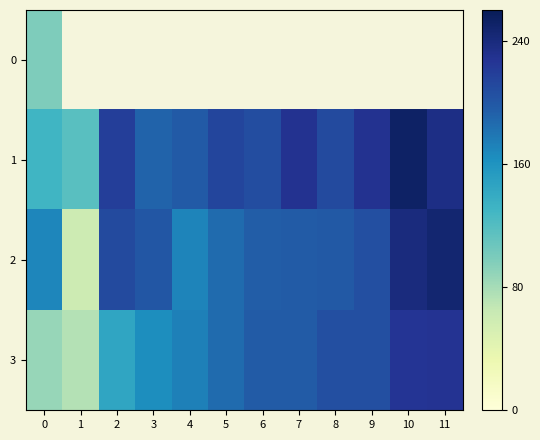

At how many categories does at least one series exceed 250?

1